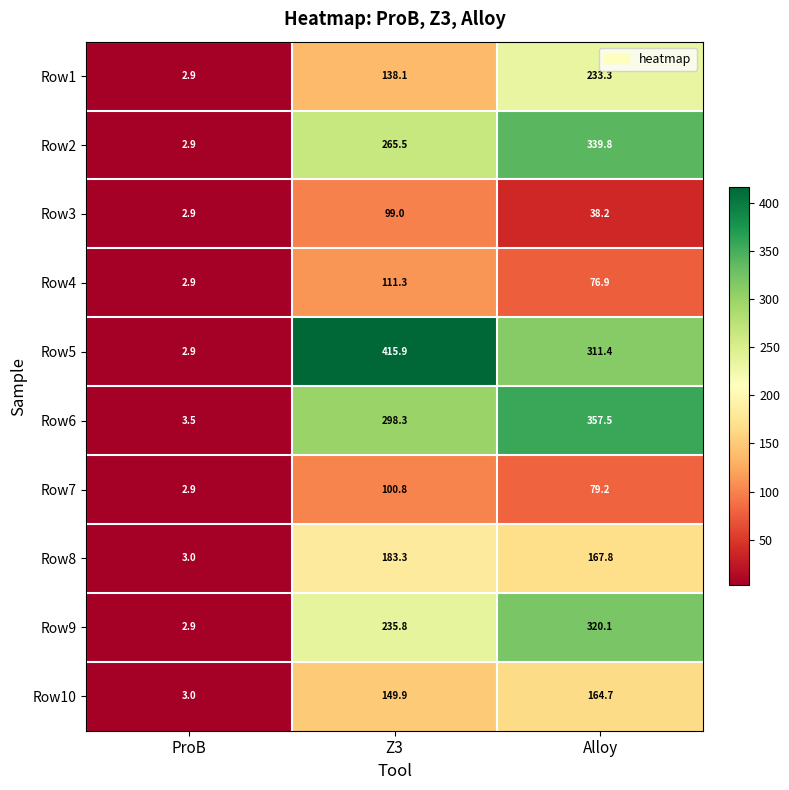

At how many categories does at least one series exceed 50?

2